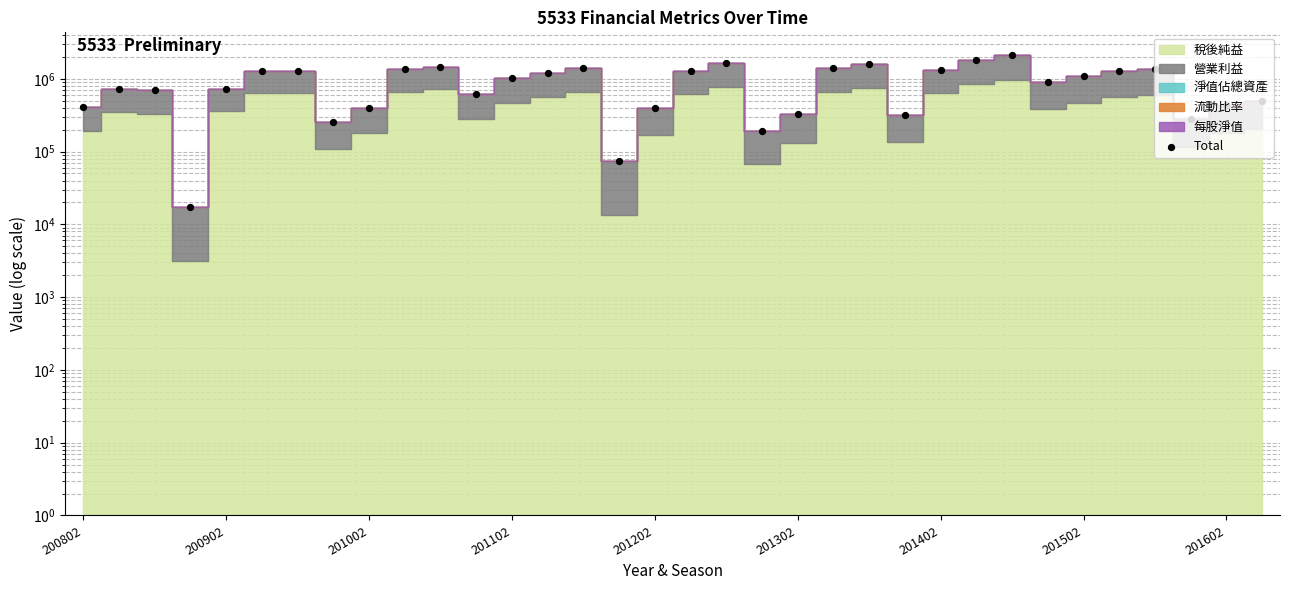

What is the ratio of the value at 26 to the value at 9?

1.6